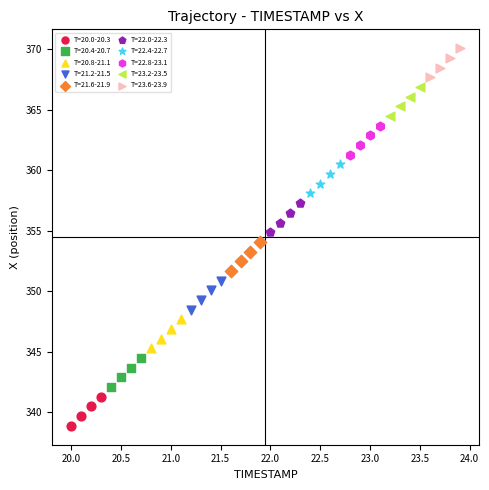

Which series reaches the minimum Y coordinate?

T=20.0-20.3